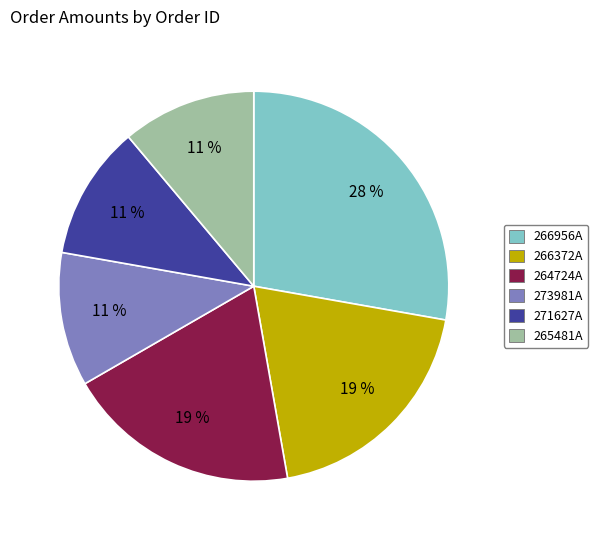

To the nearest percent, what is the average slice percentage?

17%